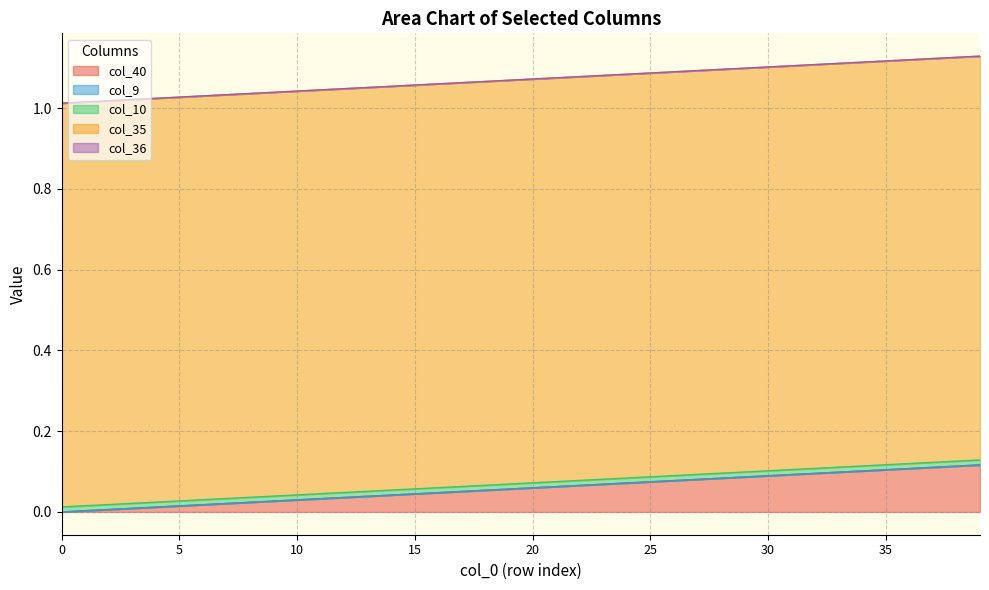

Reading left to right, transcribe all the data shown in this chart.

col_40: 0=0.0	1=0.0	2=0.0	3=0.0	4=0.0	5=0.0	6=0.0	7=0.0	8=0.0	9=0.0	10=0.0	11=0.0	12=0.0	13=0.0	14=0.0	15=0.0	16=0.0	17=0.1	18=0.1	19=0.1	20=0.1	21=0.1	22=0.1	23=0.1	24=0.1	25=0.1	26=0.1	27=0.1	28=0.1	29=0.1	30=0.1	31=0.1	32=0.1	33=0.1	34=0.1	35=0.1	36=0.1	37=0.1	38=0.1	39=0.1
col_9: 0=0.0	1=0.0	2=0.0	3=0.0	4=0.0	5=0.0	6=0.0	7=0.0	8=0.0	9=0.0	10=0.0	11=0.0	12=0.0	13=0.0	14=0.0	15=0.0	16=0.0	17=0.0	18=0.0	19=0.0	20=0.0	21=0.0	22=0.0	23=0.0	24=0.0	25=0.0	26=0.0	27=0.0	28=0.0	29=0.0	30=0.0	31=0.0	32=0.0	33=0.0	34=0.0	35=0.0	36=0.0	37=0.0	38=0.0	39=0.0
col_10: 0=0.0	1=0.0	2=0.0	3=0.0	4=0.0	5=0.0	6=0.0	7=0.0	8=0.0	9=0.0	10=0.0	11=0.0	12=0.0	13=0.0	14=0.0	15=0.0	16=0.0	17=0.0	18=0.0	19=0.0	20=0.0	21=0.0	22=0.0	23=0.0	24=0.0	25=0.0	26=0.0	27=0.0	28=0.0	29=0.0	30=0.0	31=0.0	32=0.0	33=0.0	34=0.0	35=0.0	36=0.0	37=0.0	38=0.0	39=0.0
col_35: 0=1.0	1=1.0	2=1.0	3=1.0	4=1.0	5=1.0	6=1.0	7=1.0	8=1.0	9=1.0	10=1.0	11=1.0	12=1.0	13=1.0	14=1.0	15=1.0	16=1.0	17=1.0	18=1.0	19=1.0	20=1.0	21=1.0	22=1.0	23=1.0	24=1.0	25=1.0	26=1.0	27=1.0	28=1.0	29=1.0	30=1.0	31=1.0	32=1.0	33=1.0	34=1.0	35=1.0	36=1.0	37=1.0	38=1.0	39=1.0
col_36: 0=0.0	1=0.0	2=0.0	3=0.0	4=0.0	5=0.0	6=0.0	7=0.0	8=0.0	9=0.0	10=0.0	11=0.0	12=0.0	13=0.0	14=0.0	15=0.0	16=0.0	17=0.0	18=0.0	19=0.0	20=0.0	21=0.0	22=0.0	23=0.0	24=0.0	25=0.0	26=0.0	27=0.0	28=0.0	29=0.0	30=0.0	31=0.0	32=0.0	33=0.0	34=0.0	35=0.0	36=0.0	37=0.0	38=0.0	39=0.0